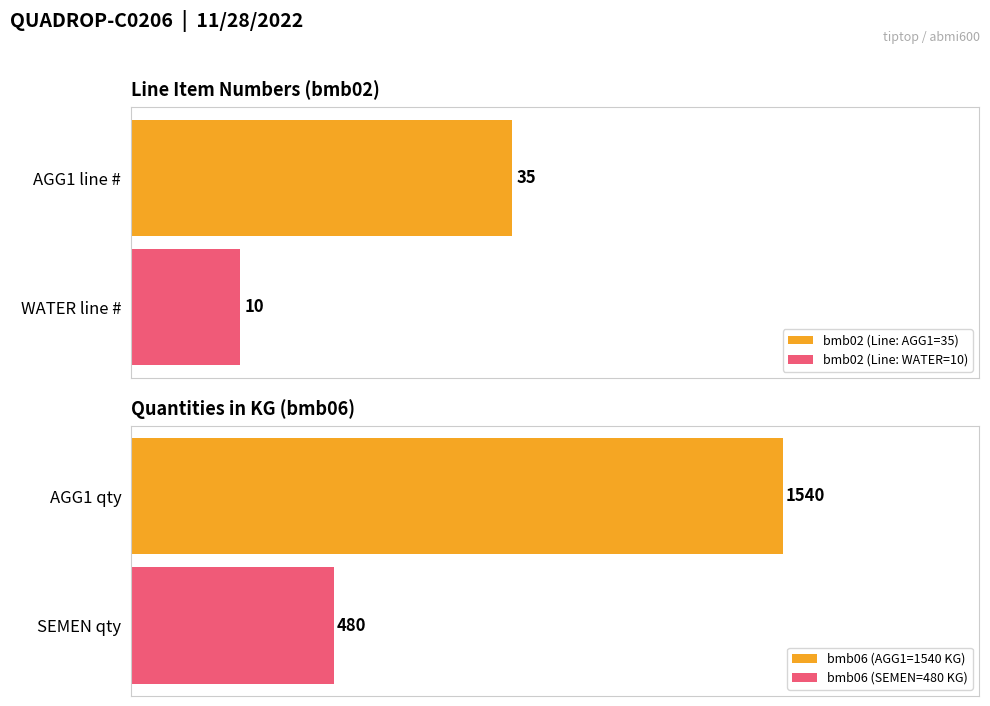

At how many categories does at least one series exceed 698?

1